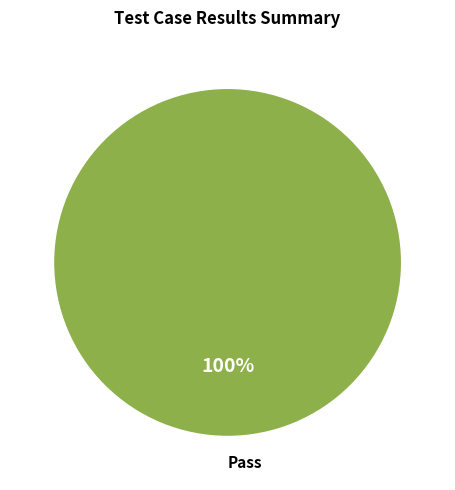

Rank the categories by value from highest to lowest.

Pass